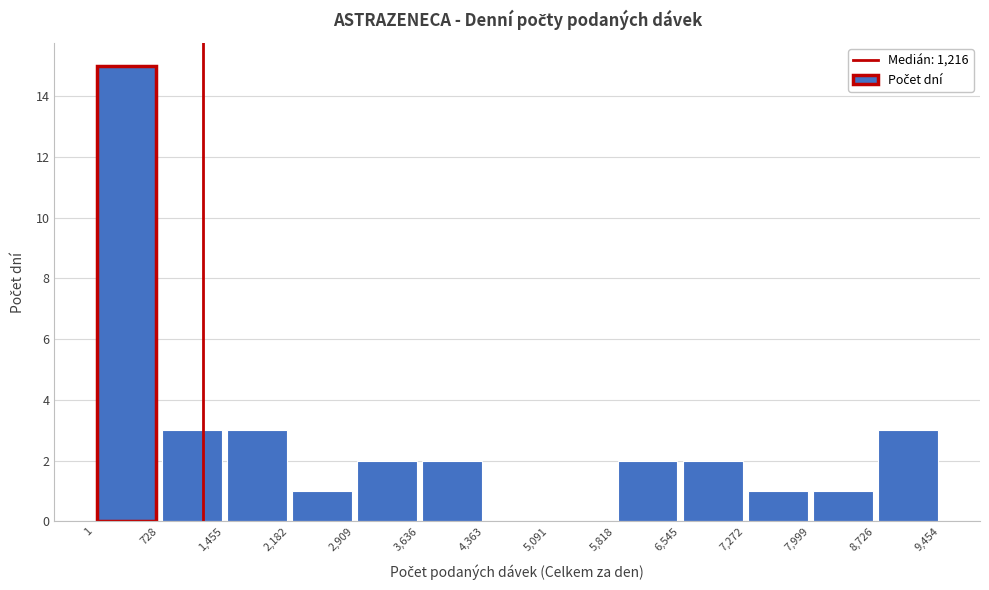

Reading left to right, transcribe this chart: for each bar, give the range it covers on the x-axis and its height. The values are not printed on the chart, so give them approximately, as read against the axis.

1 to 728: 15
728 to 1,455: 3
1,455 to 2,182: 3
2,182 to 2,909: 1
2,909 to 3,636: 2
3,636 to 4,363: 2
4,363 to 5,091: 0
5,091 to 5,818: 0
5,818 to 6,545: 2
6,545 to 7,272: 2
7,272 to 7,999: 1
7,999 to 8,726: 1
8,726 to 9,454: 3